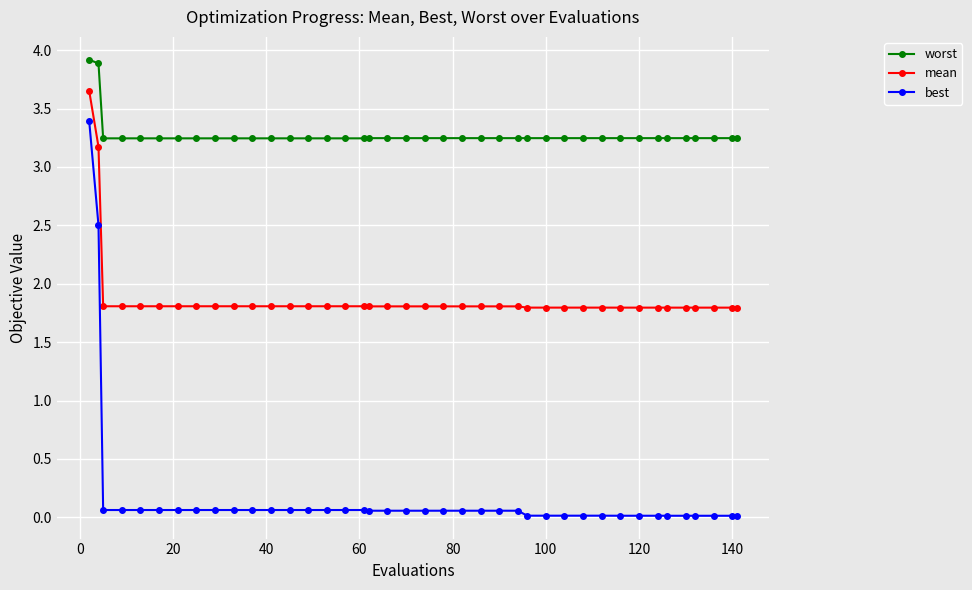

What is the average value of the best series?

0.2